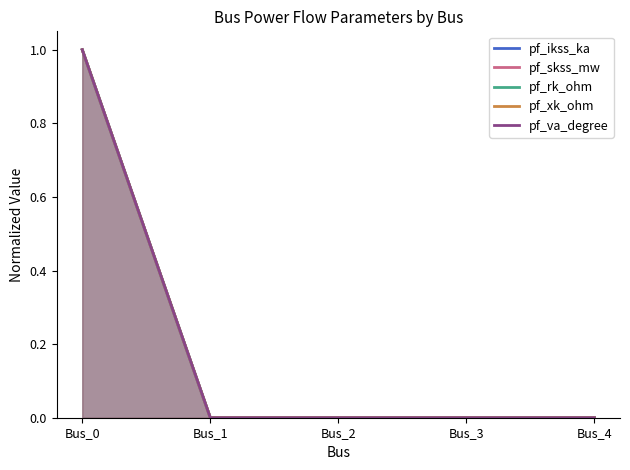

Reading right to left, transcribe all the data shown in this chart.

pf_ikss_ka: Bus_4=0	Bus_3=0	Bus_2=0	Bus_1=0	Bus_0=1
pf_skss_mw: Bus_4=0	Bus_3=0	Bus_2=0	Bus_1=0	Bus_0=1
pf_rk_ohm: Bus_4=0	Bus_3=0	Bus_2=0	Bus_1=0	Bus_0=1
pf_xk_ohm: Bus_4=0	Bus_3=0	Bus_2=0	Bus_1=0	Bus_0=1
pf_va_degree: Bus_4=0	Bus_3=0	Bus_2=0	Bus_1=0	Bus_0=1